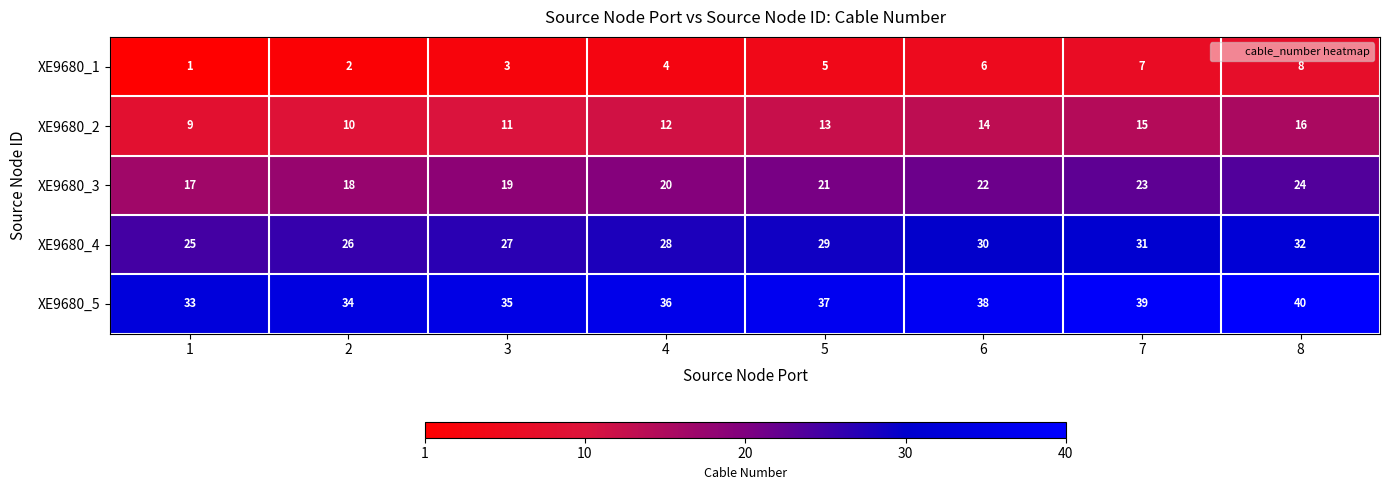

What is the difference between the maximum and minimum values in the XE9680_5 series?

7